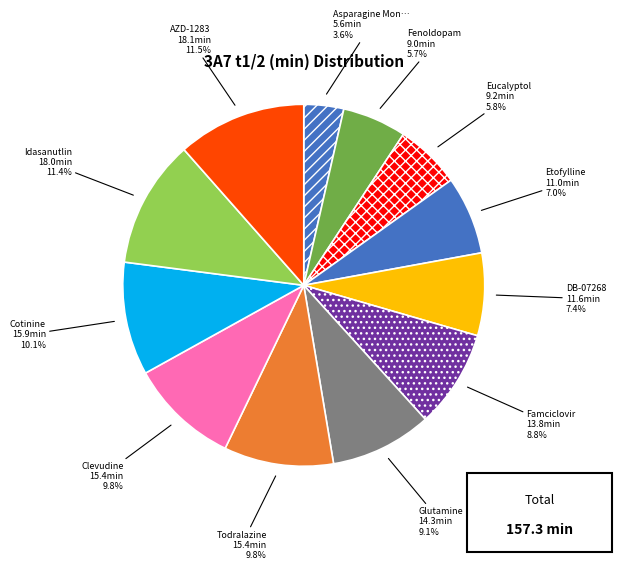

Count the number of slices in the pie.

12